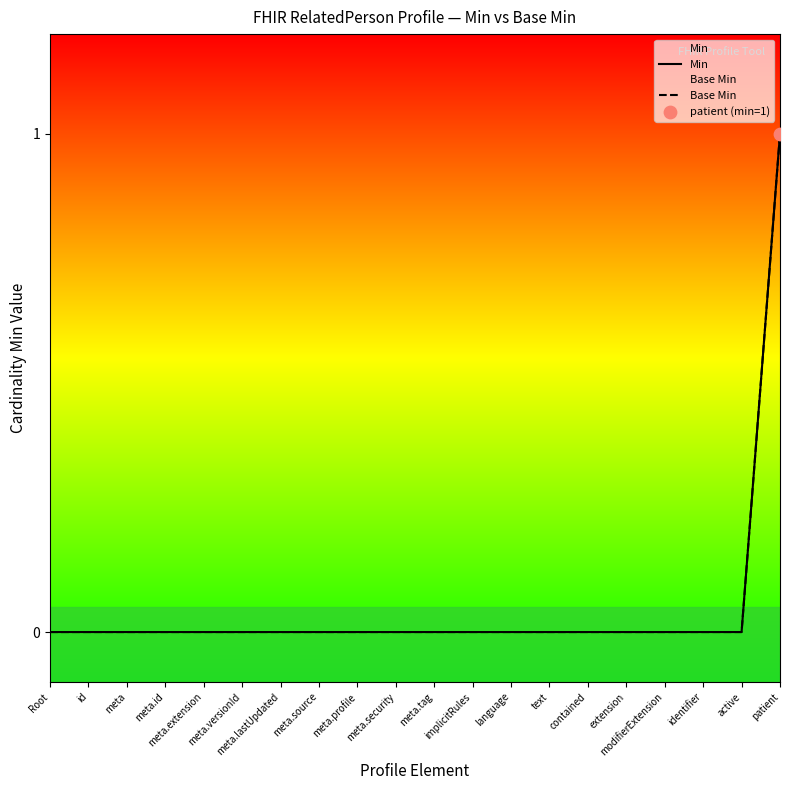

Which series has the widest spread of Y values?

Min